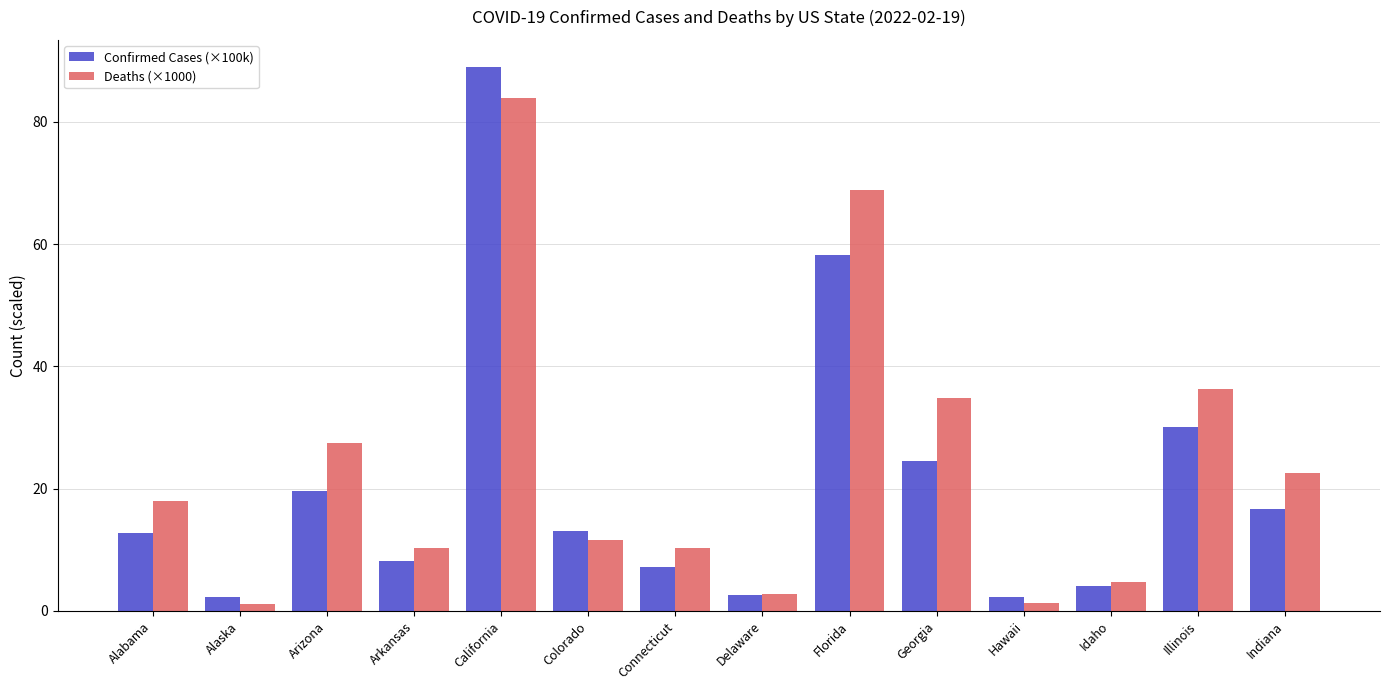

Which series has the widest spread of values?

Confirmed Cases (×100k)